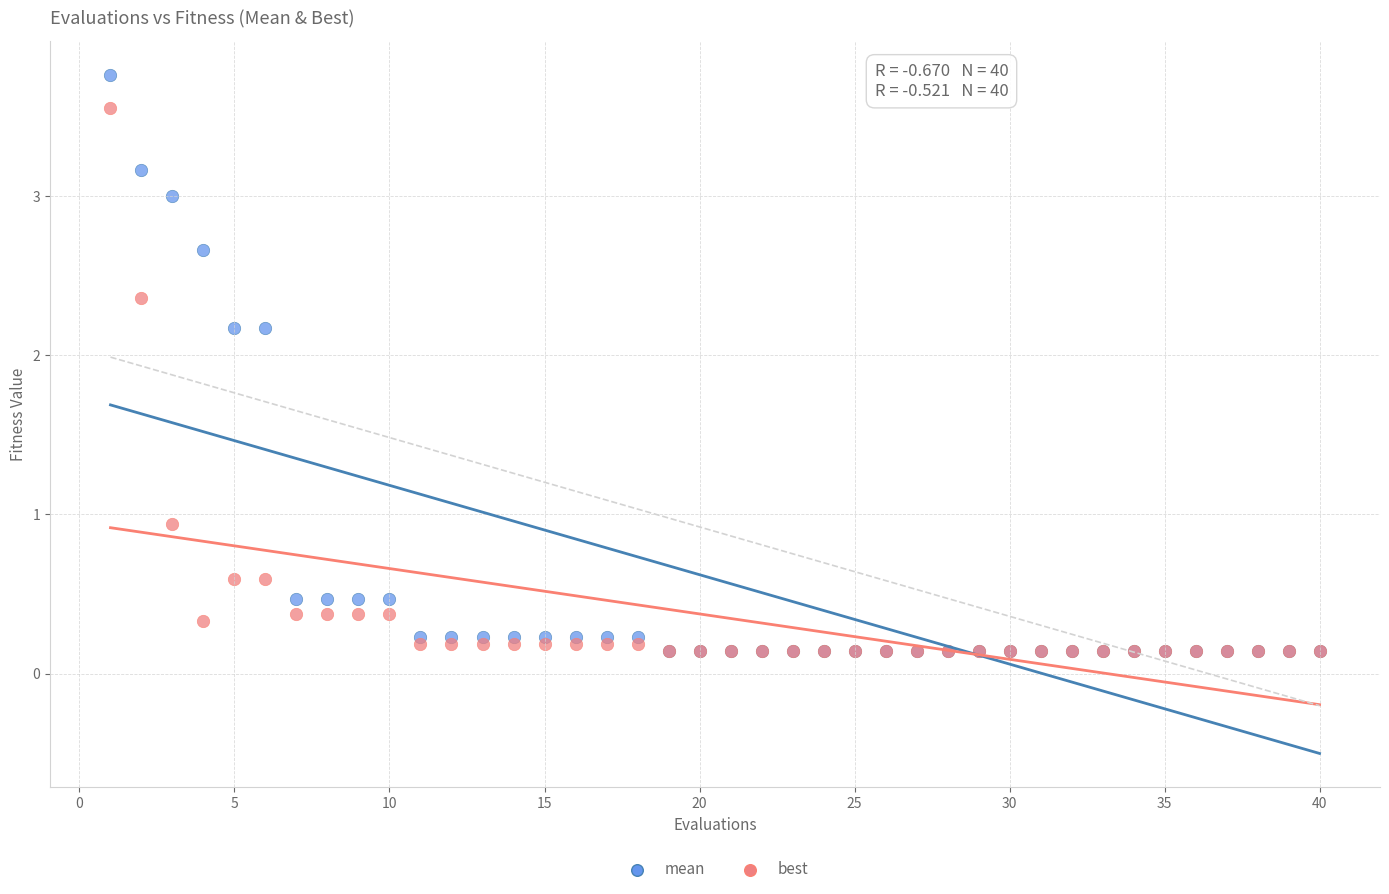

Which series has the largest Y range (max minus min)?

mean